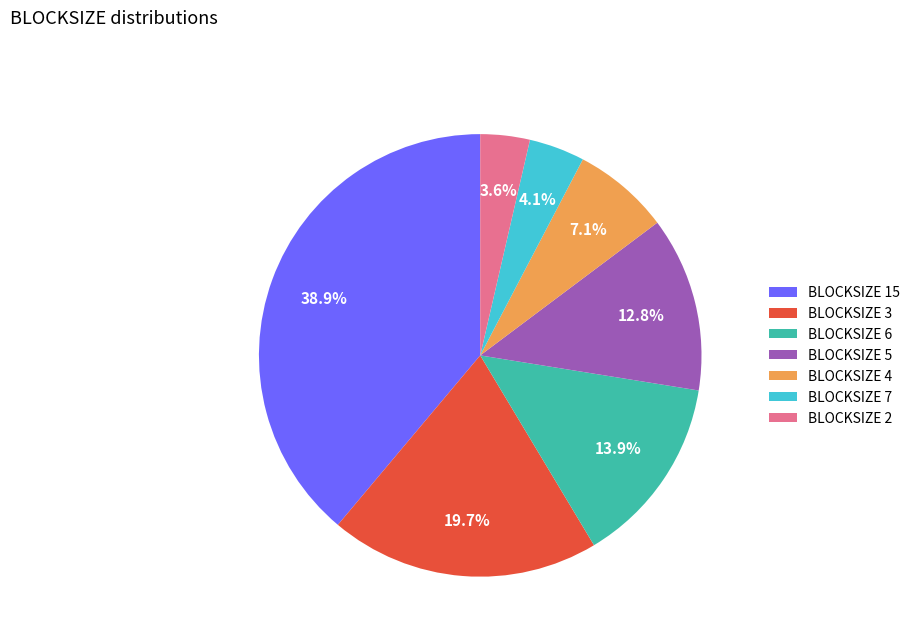

Which category has the biggest portion of the pie?

BLOCKSIZE 15